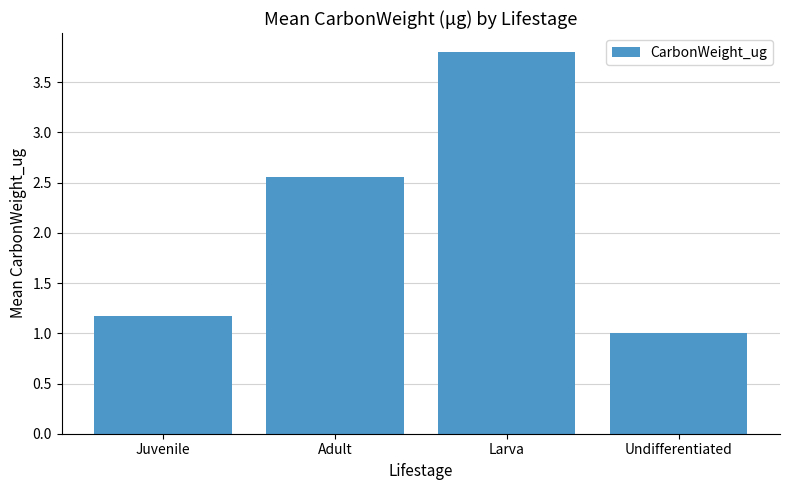

What is the approximate value at Larva?

3.8